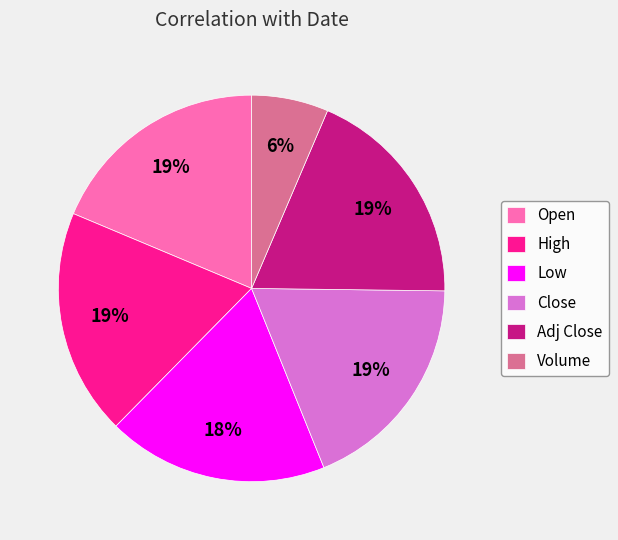

Combined, do Close and Volume account for over 50%?

No